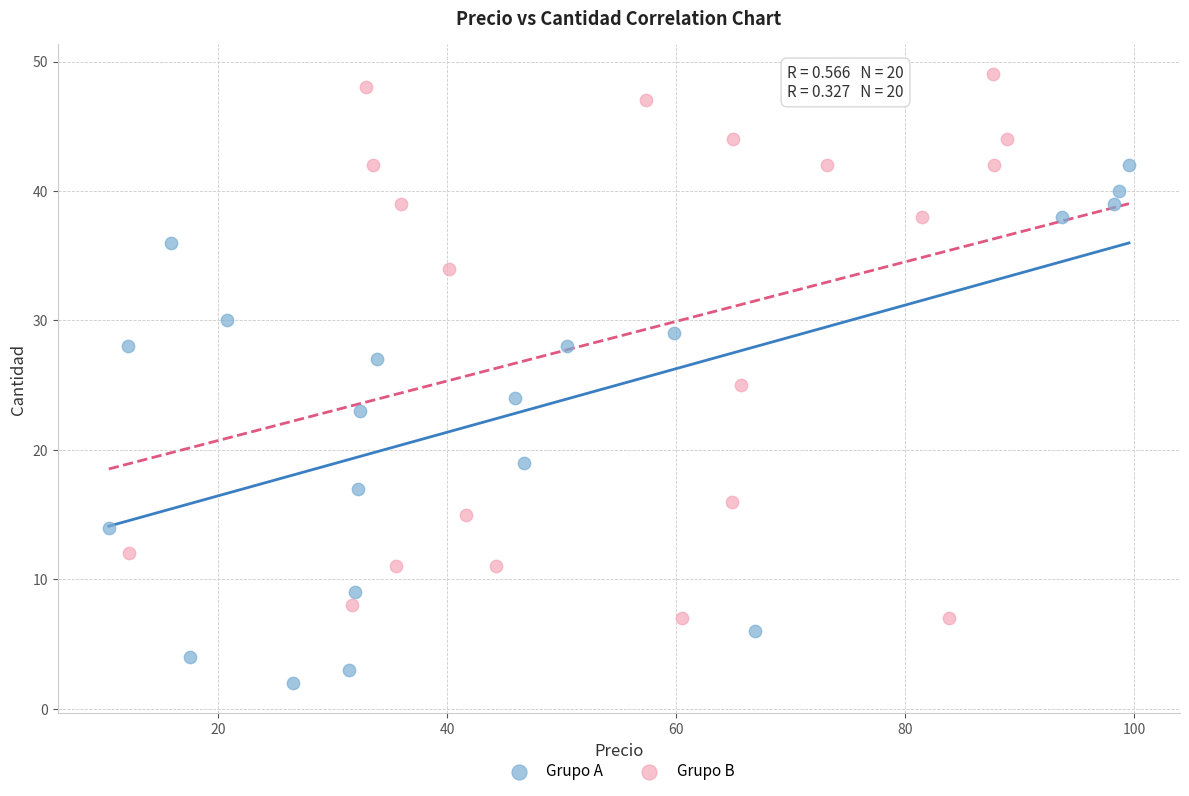

Which series reaches the minimum Y coordinate?

Grupo A